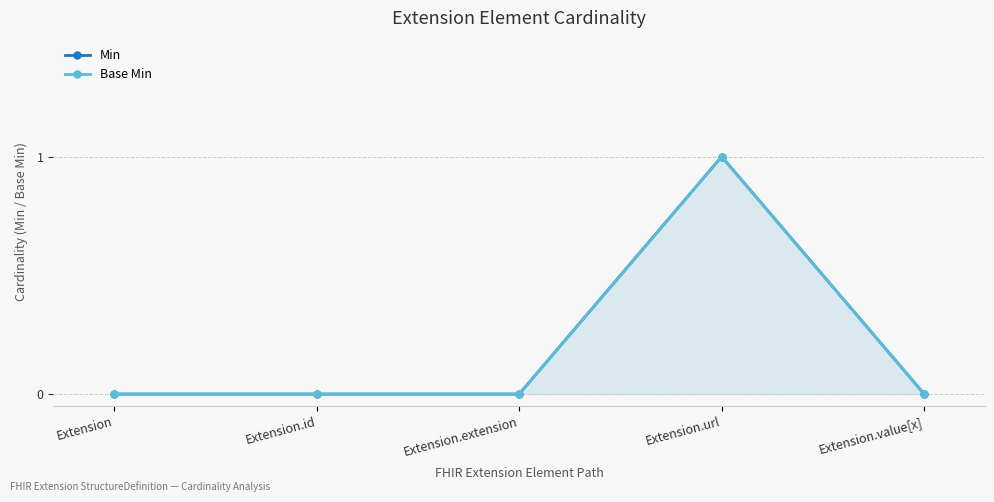

True or false: Base Min and Min cross at least once.

False